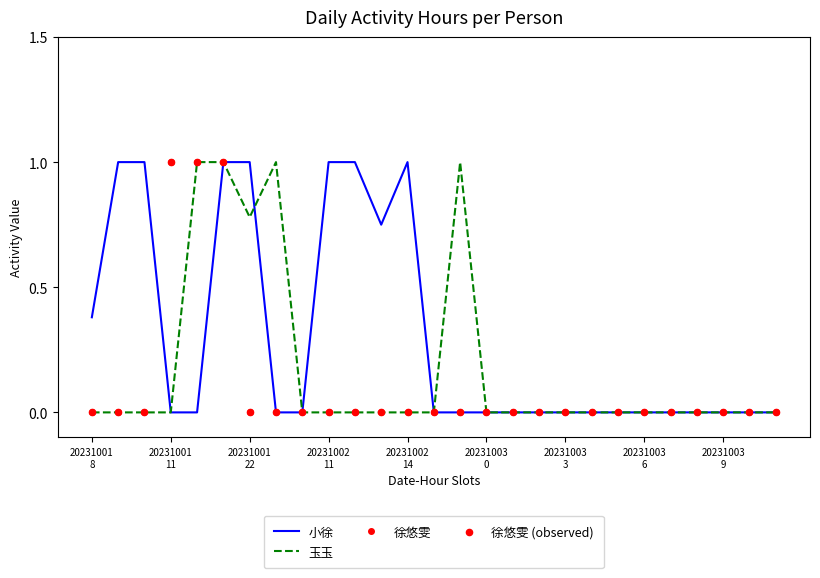

Which series has the largest total across all categories?

小徐